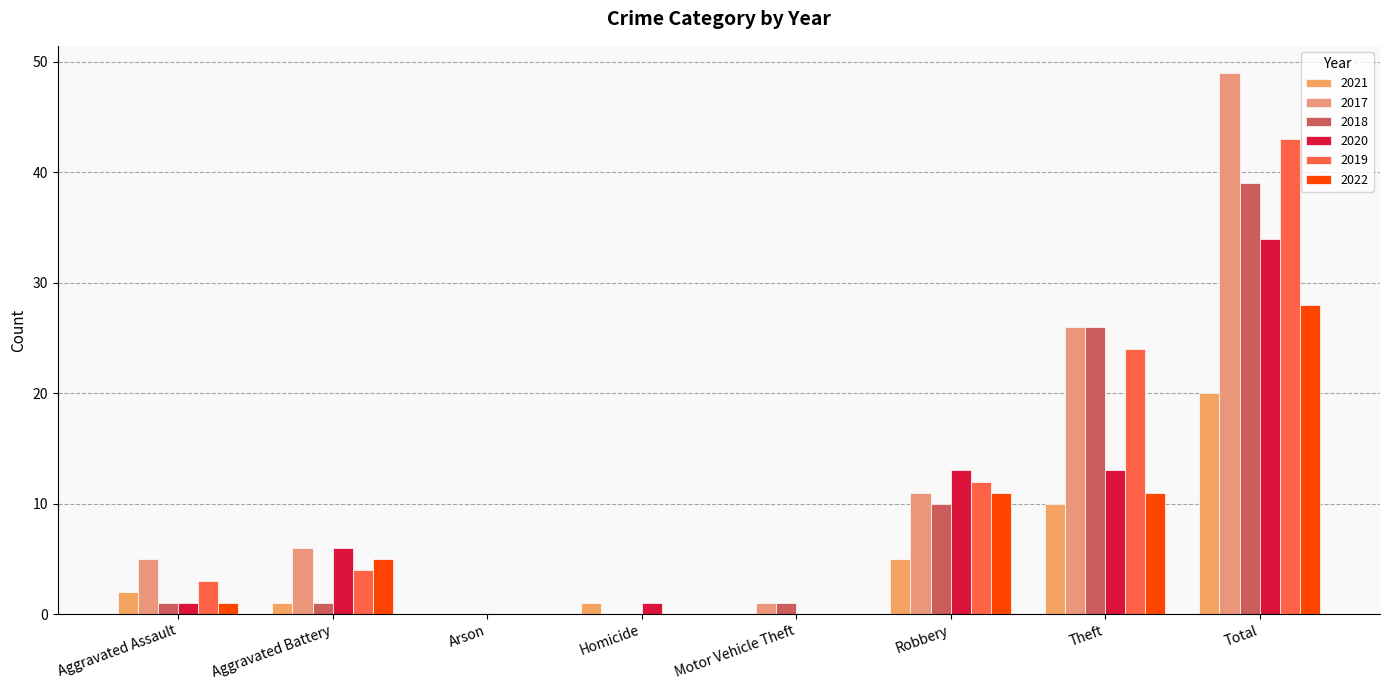

How many groups of bars are there?

8